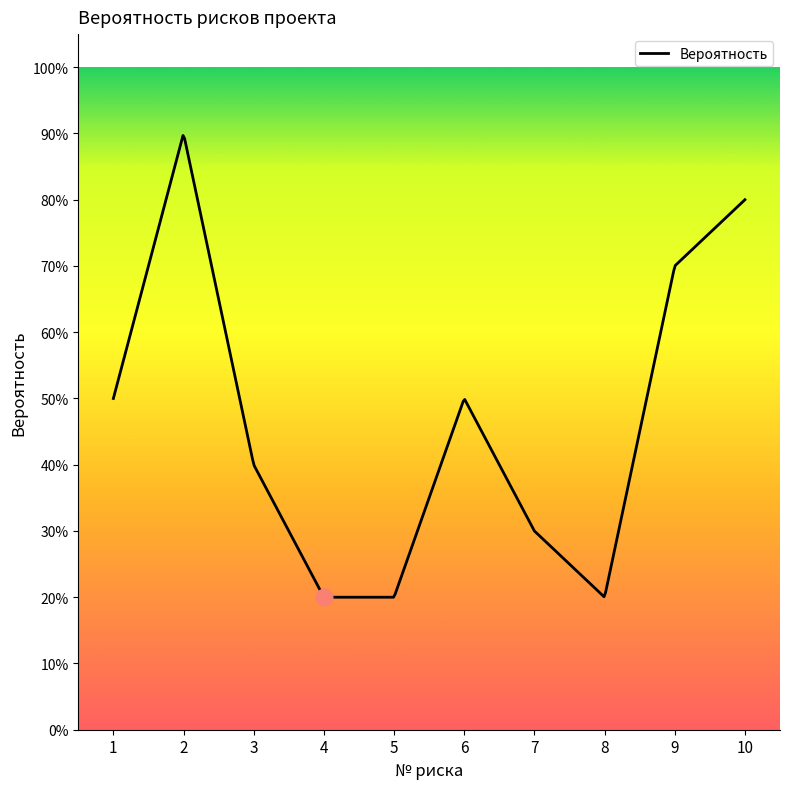

What is the smallest value displayed?

0.2